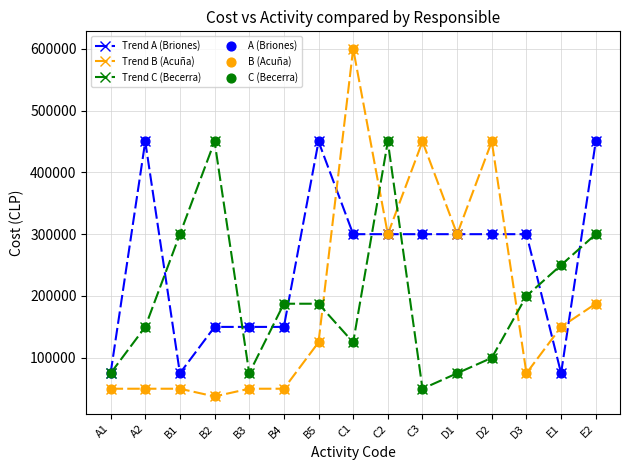

What is the spread (max minus min) of values at D2?

350000